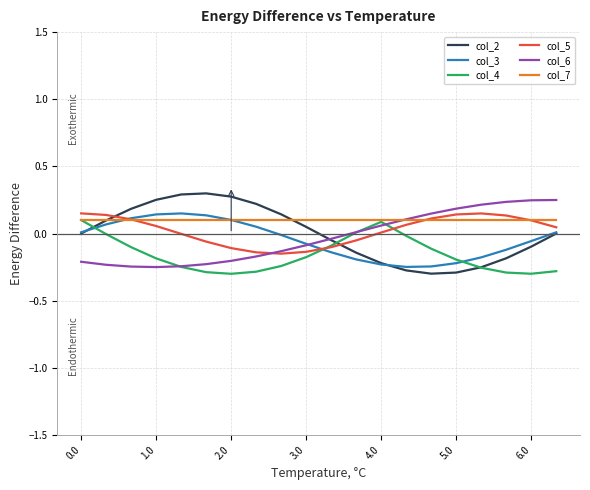

True or false: col_4 has more than 2 points higher than both neighbors.

False